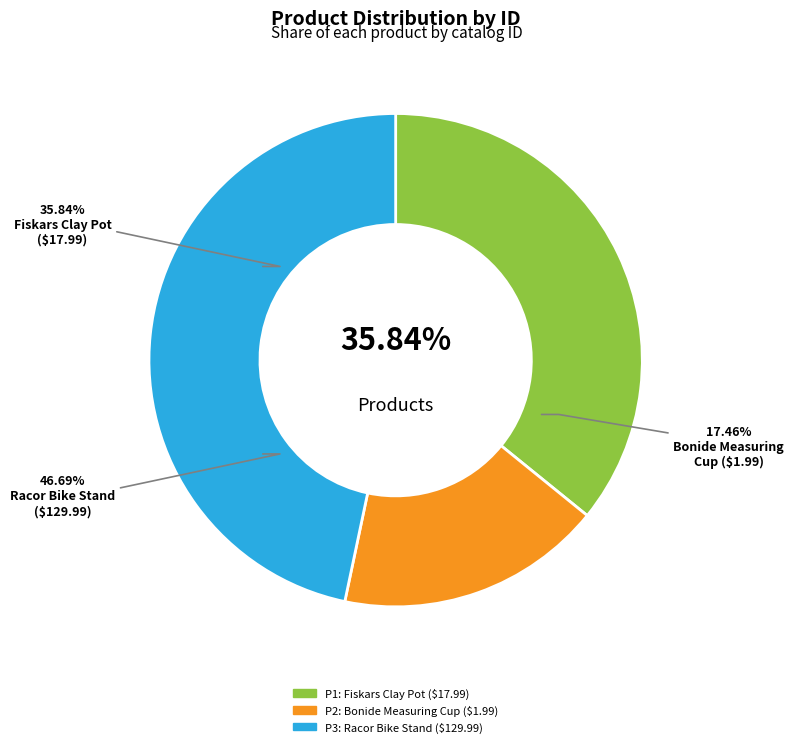

Is there any slice that represents more than half of the pie?

No